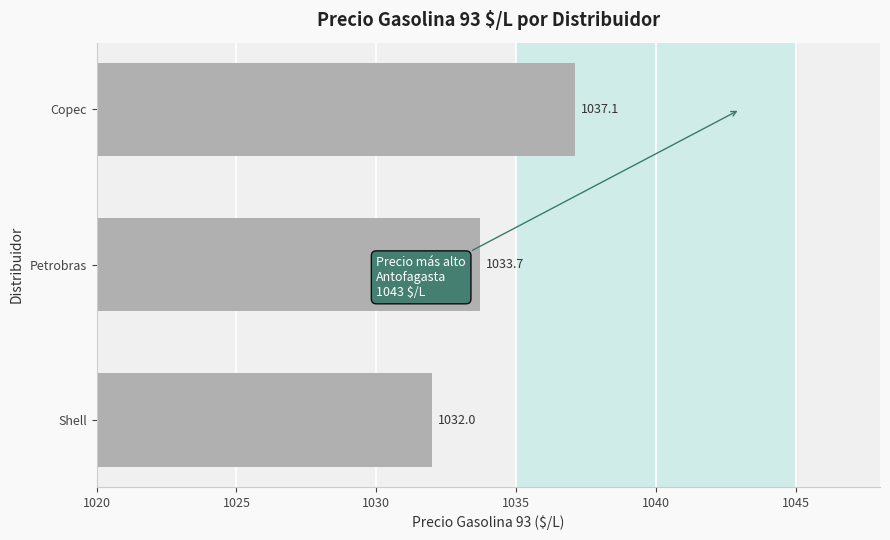

Which has a higher value, Copec or Shell?

Copec